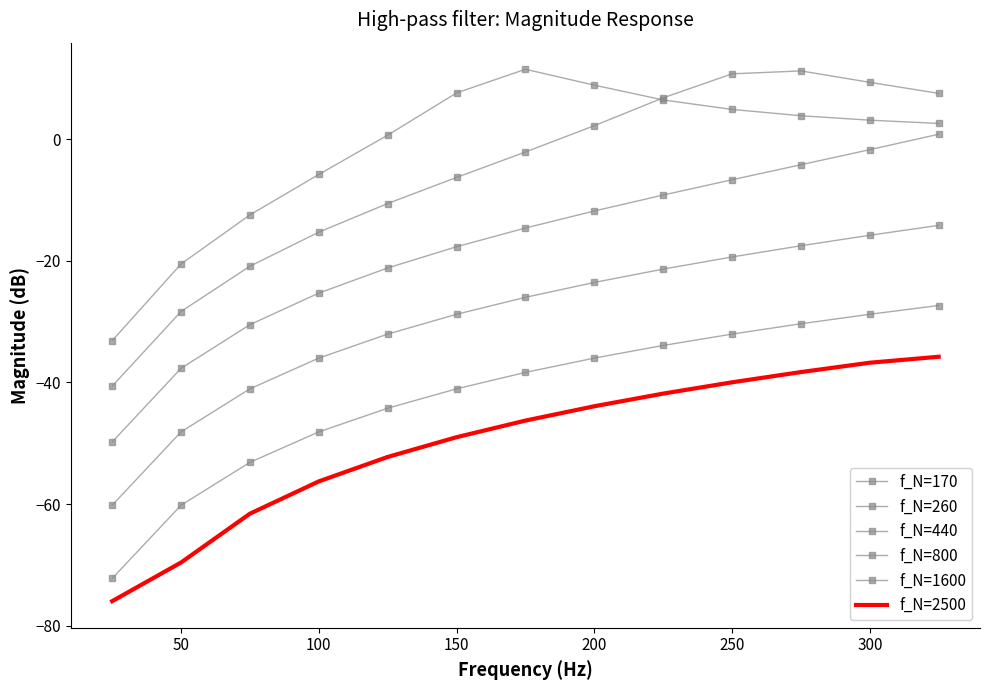

What are all the series names shown in the legend?

f_N=170, f_N=260, f_N=440, f_N=800, f_N=1600, f_N=2500